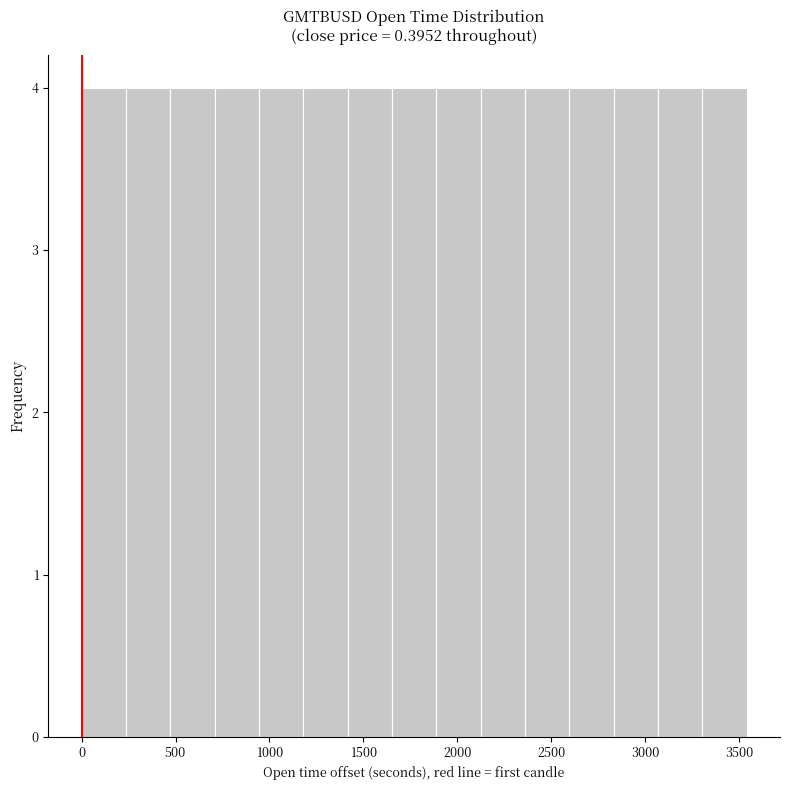

Reading left to right, list every bar in this chart as the range it spans on the x-axis followed by its height. Neither the bar edges nor the heights are printed on the chart, so give them approximately, as read against the axes.

0 to 250: 4
250 to 450: 4
450 to 700: 4
700 to 950: 4
950 to 1200: 4
1200 to 1400: 4
1400 to 1650: 4
1650 to 1900: 4
1900 to 2100: 4
2100 to 2350: 4
2350 to 2600: 4
2600 to 2850: 4
2850 to 3050: 4
3050 to 3300: 4
3300 to 3550: 4